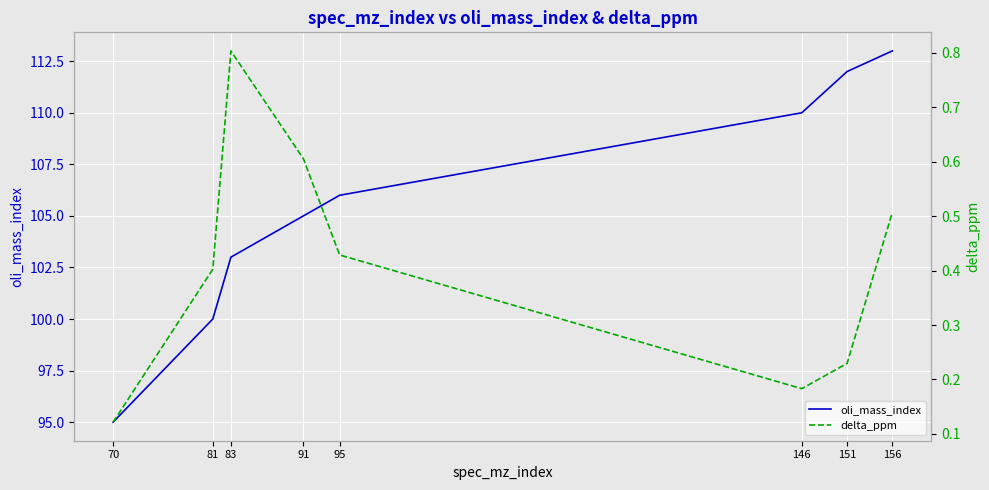

Reading left to right, list all the values displayed in this chart.

oli_mass_index: 95.0	100.0	103.0	105.0	106.0	110.0	112.0	113.0
delta_ppm: 0.1	0.4	0.8	0.6	0.4	0.2	0.2	0.5